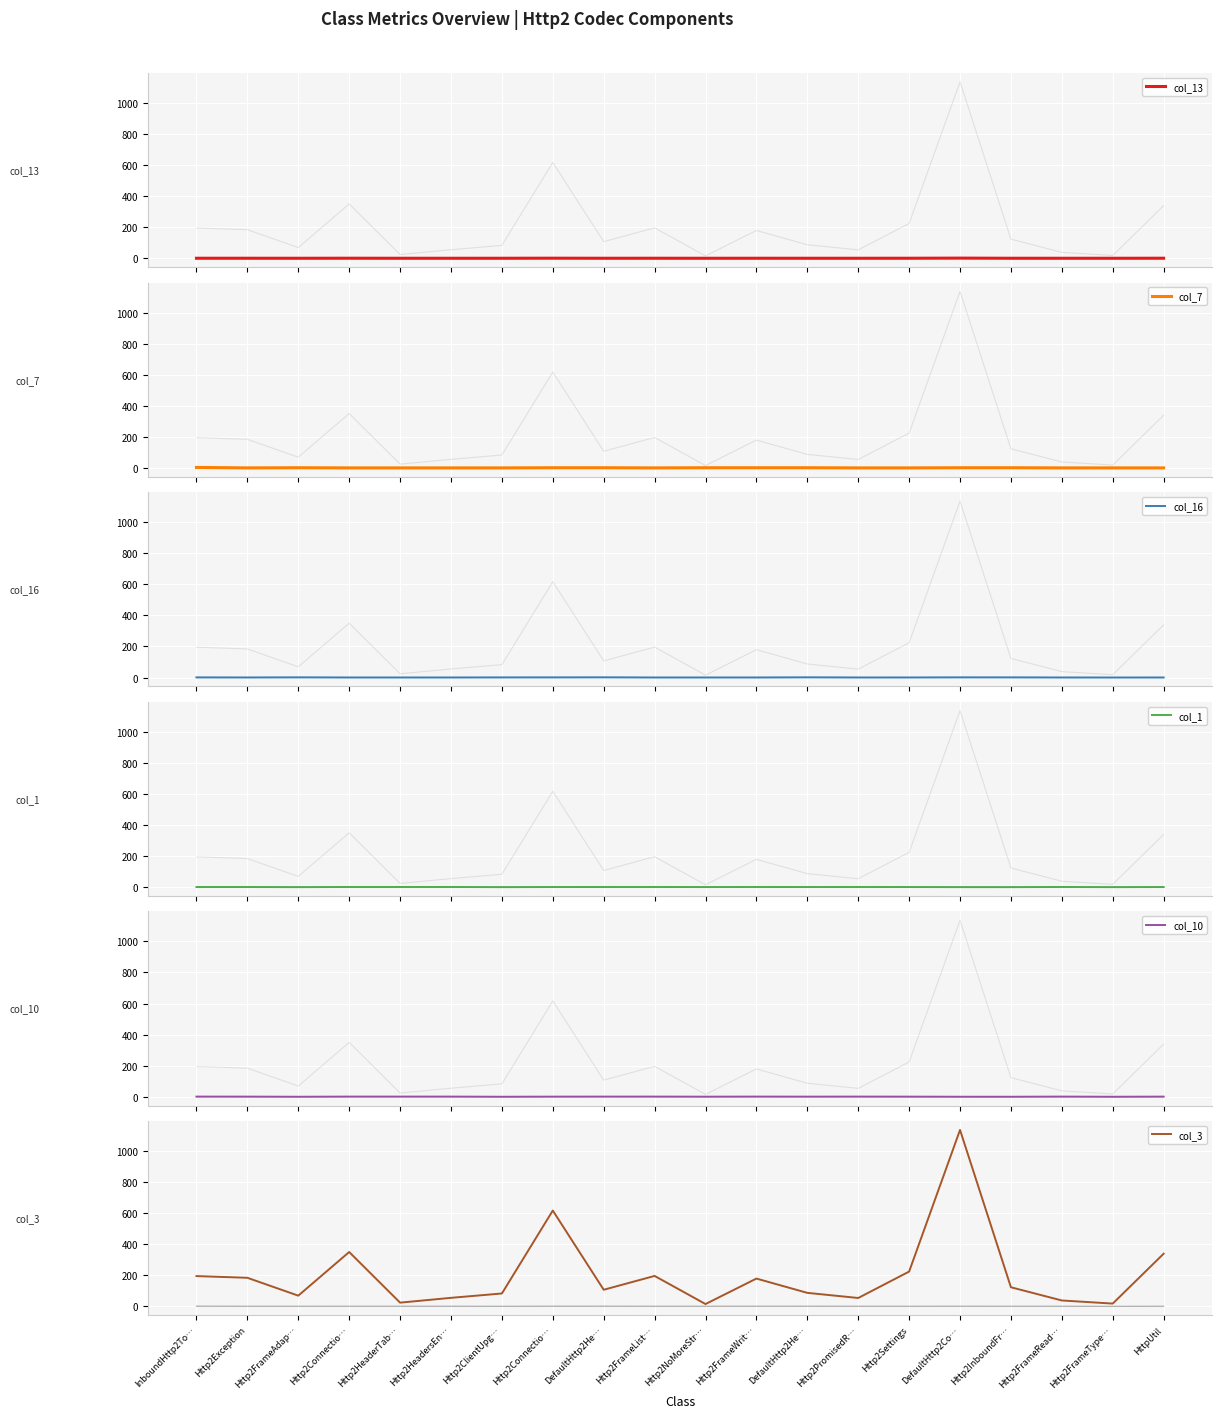

Between which two adjacent categories do col_7 and col_13 first intersect?

InboundHttp2To… and Http2Exception